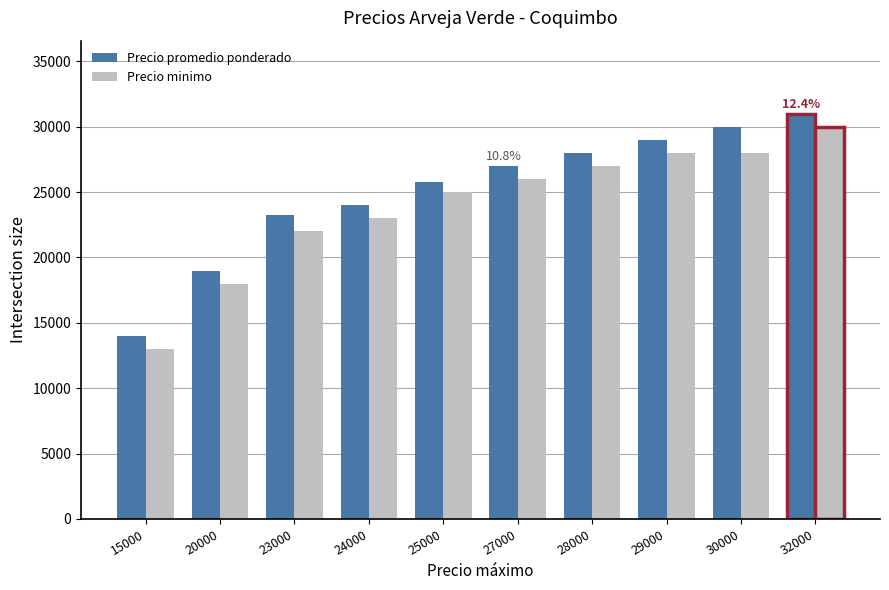

At which label does Precio promedio ponderado reach its minimum?

15000